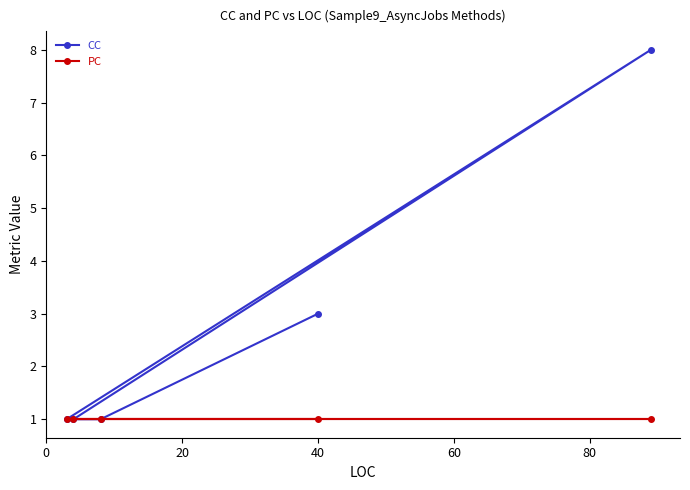

How many interior local peaks does the CC series have?

1